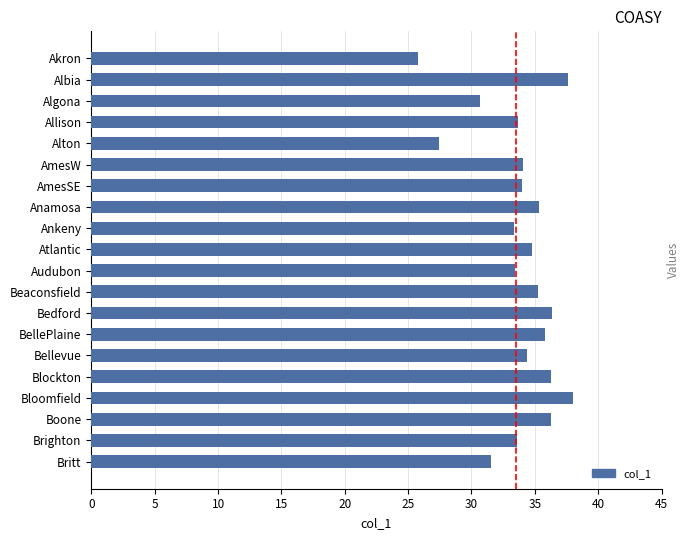

What is the maximum value shown in the chart?

38.0